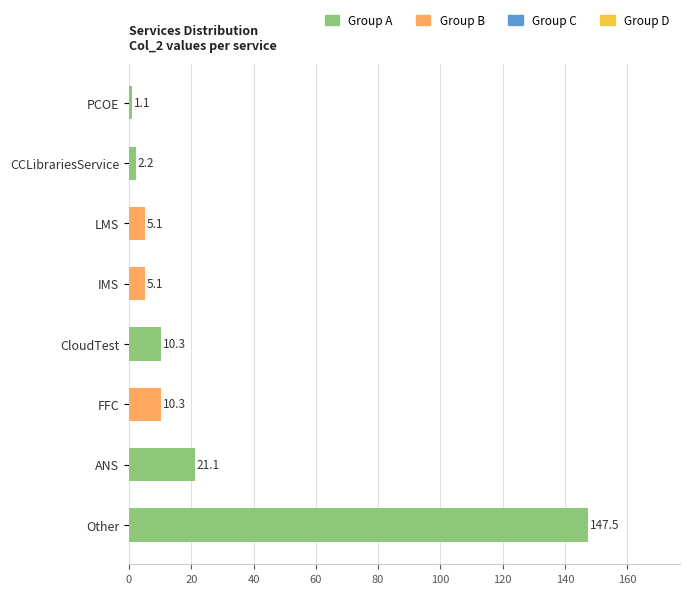

What is the difference between the second highest and second lowest values?

18.9